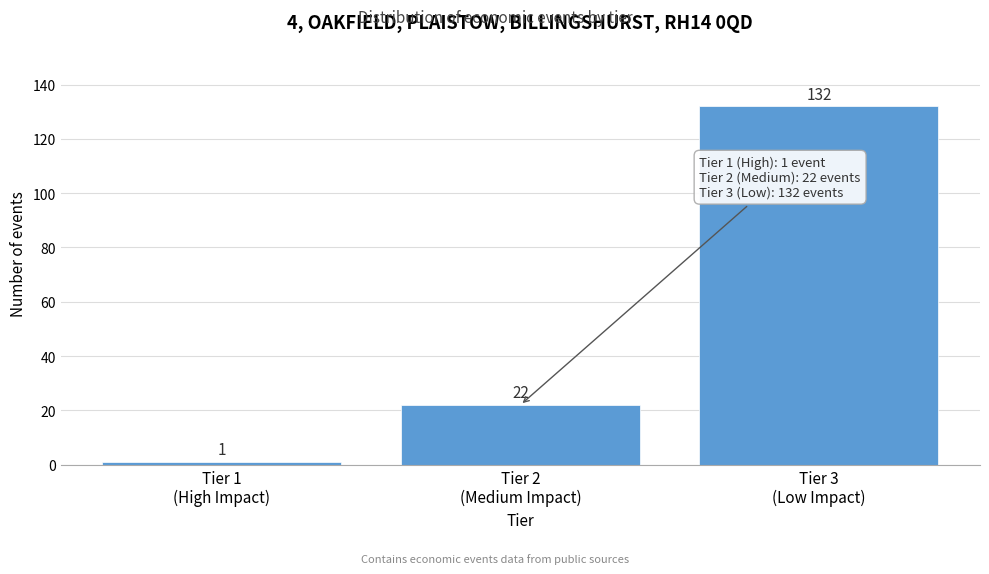

Reading left to right, list all the values displayed in this chart.

1	22	132